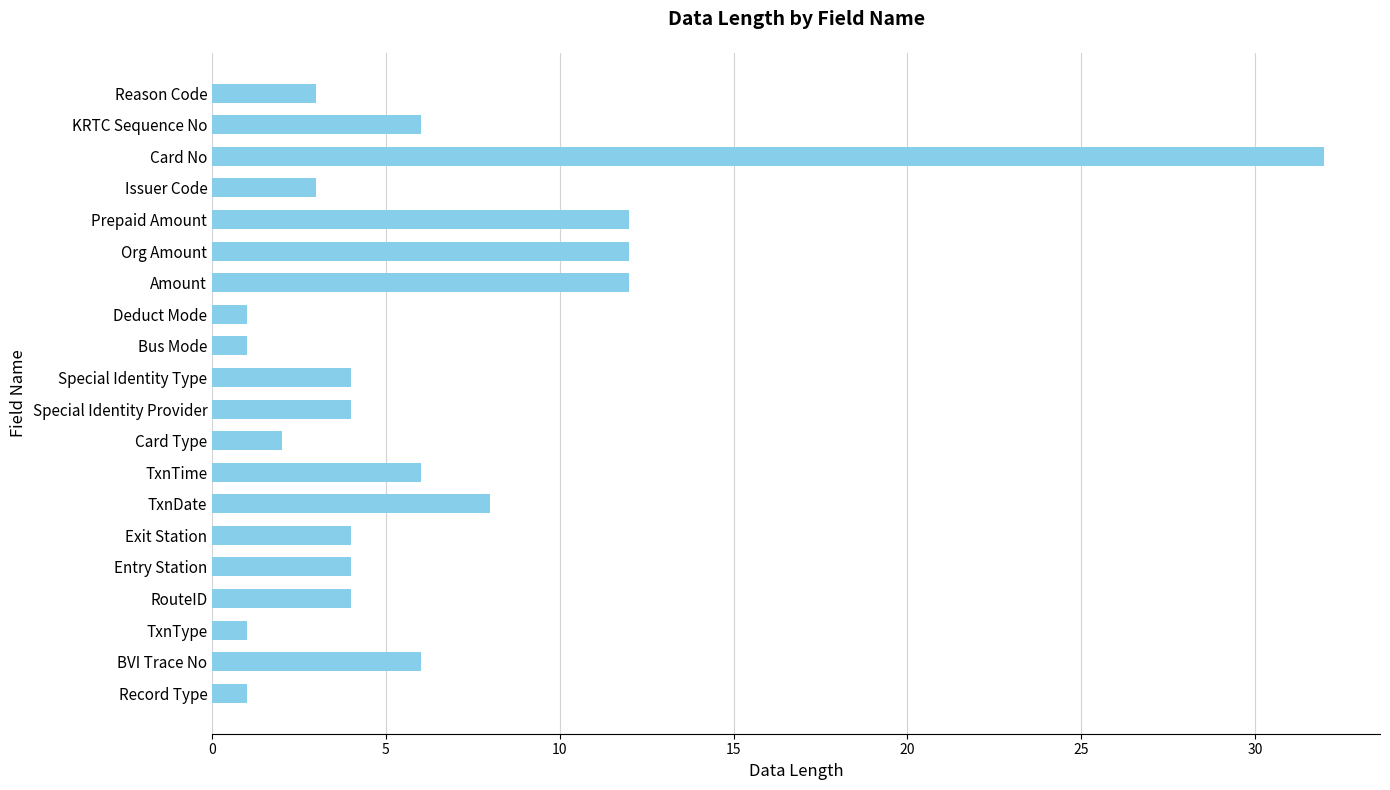

What is the maximum value shown in the chart?

32